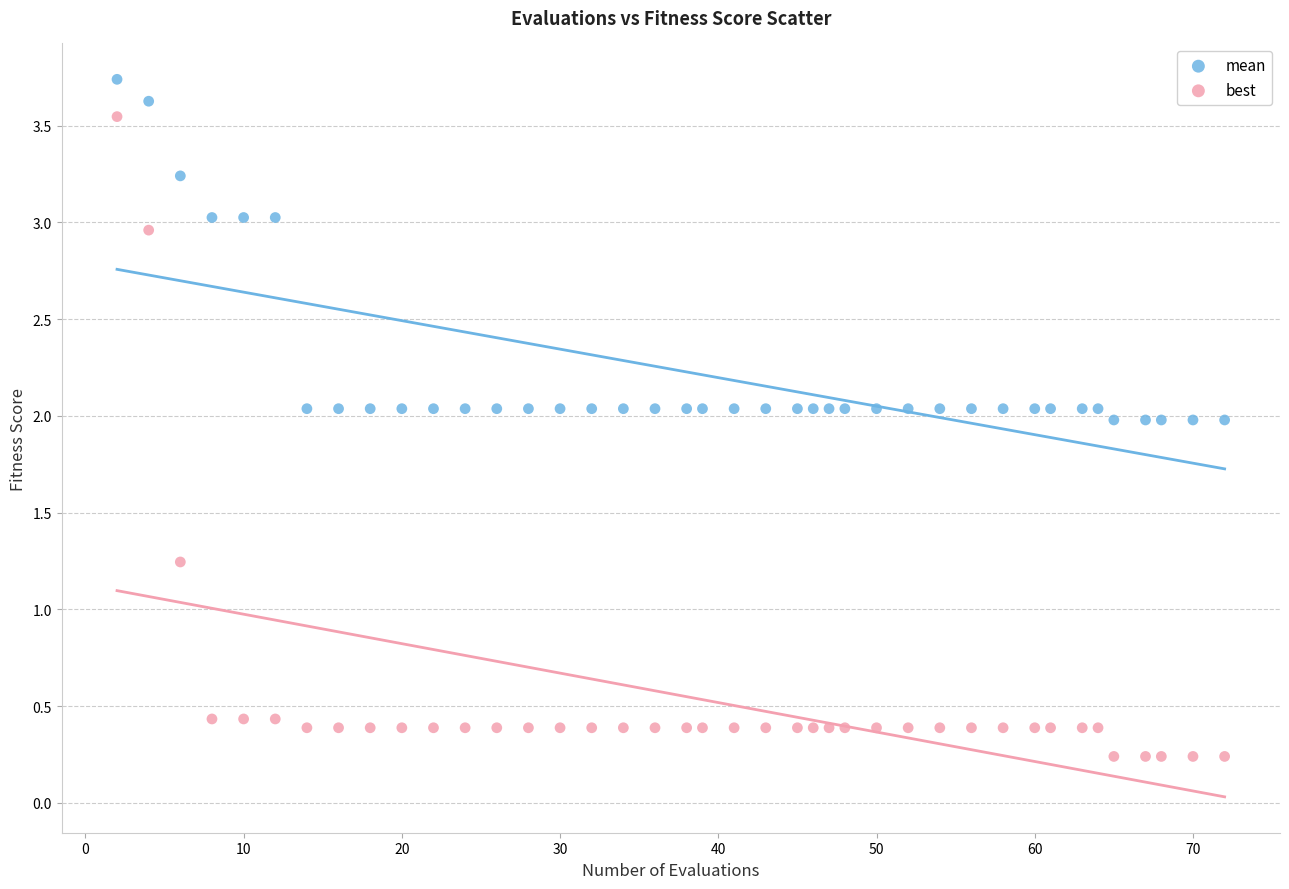

Which series has the largest Y range (max minus min)?

best